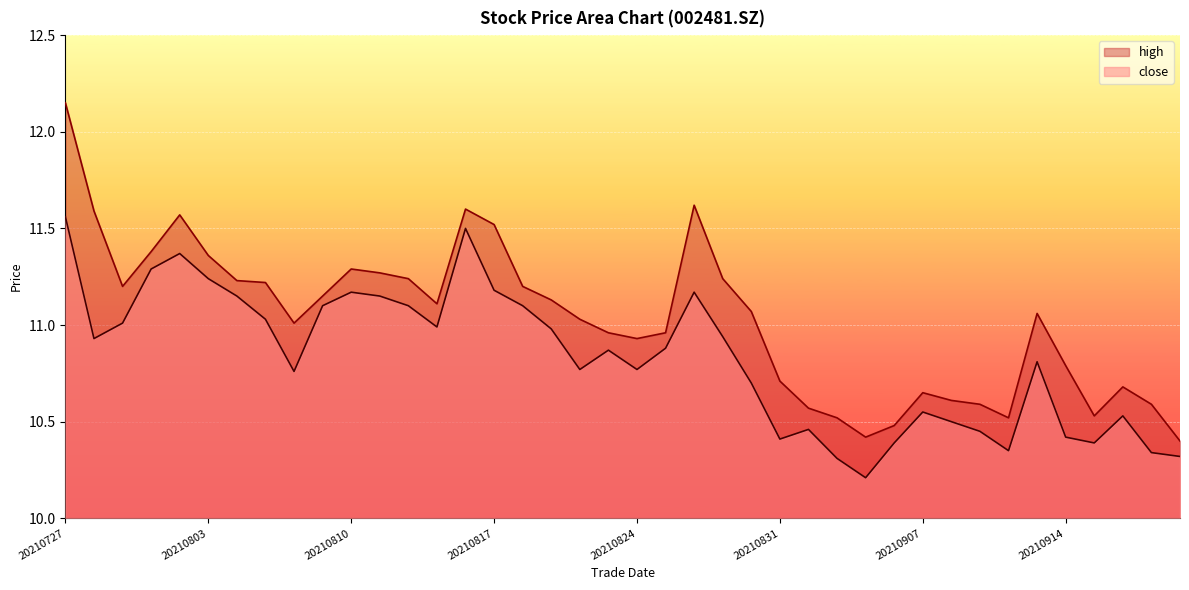

What are all the series names shown in the legend?

high, close